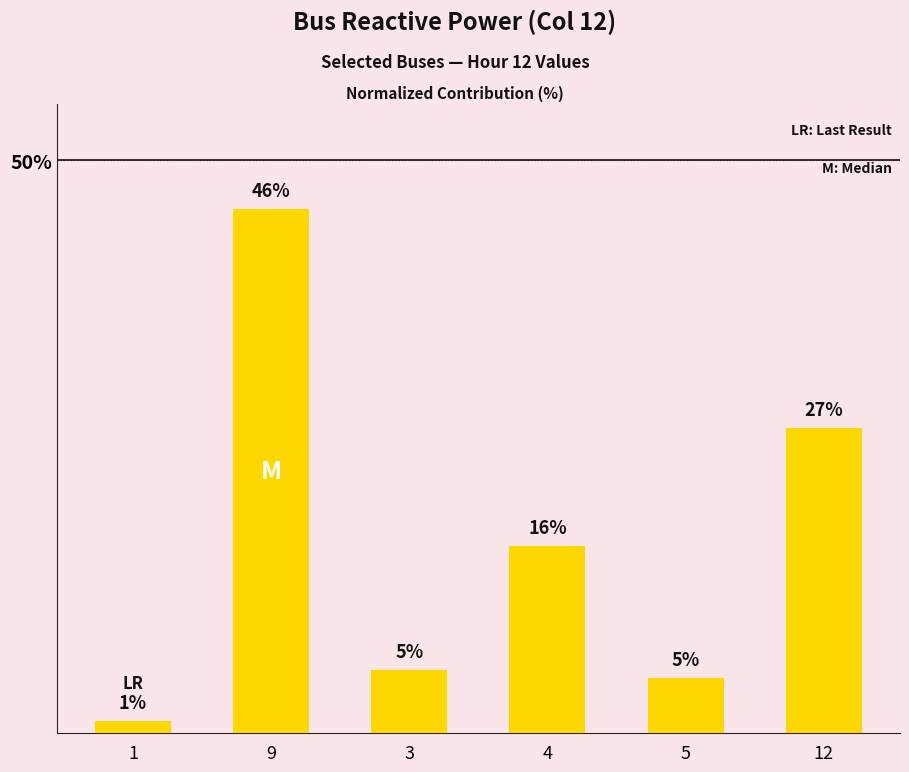

How many bars are there in total?

6